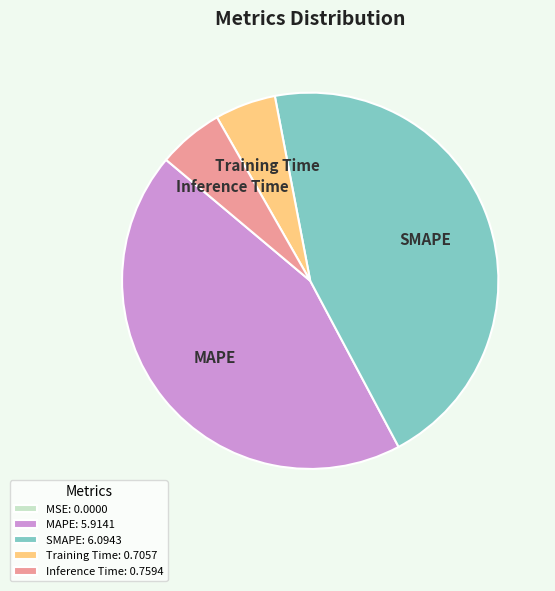

Between MAPE: 5.9141 and Training Time: 0.7057, which is larger?

MAPE: 5.9141